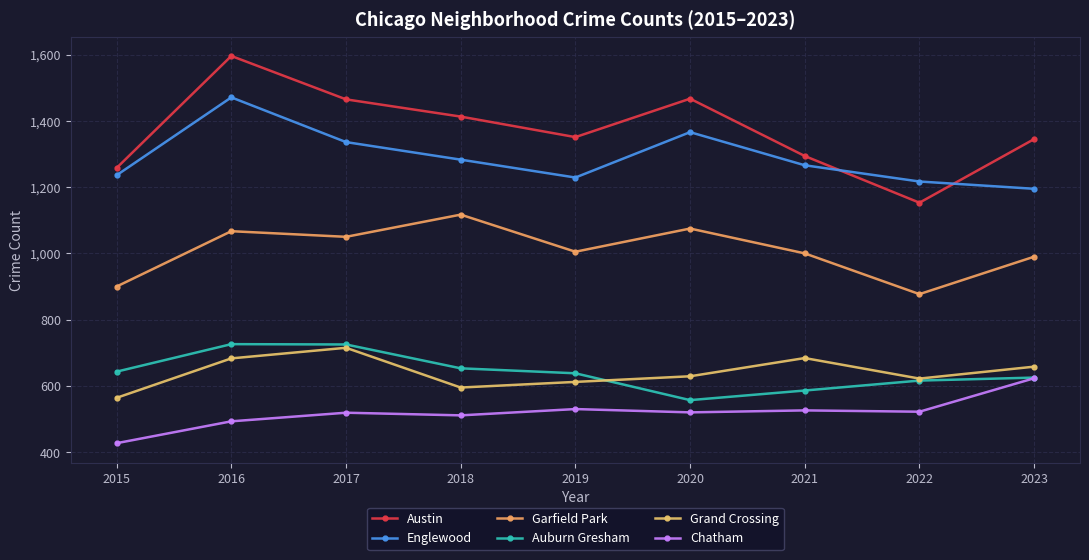

What is the sum of the Chatham values at 2019 and 2016?

1023